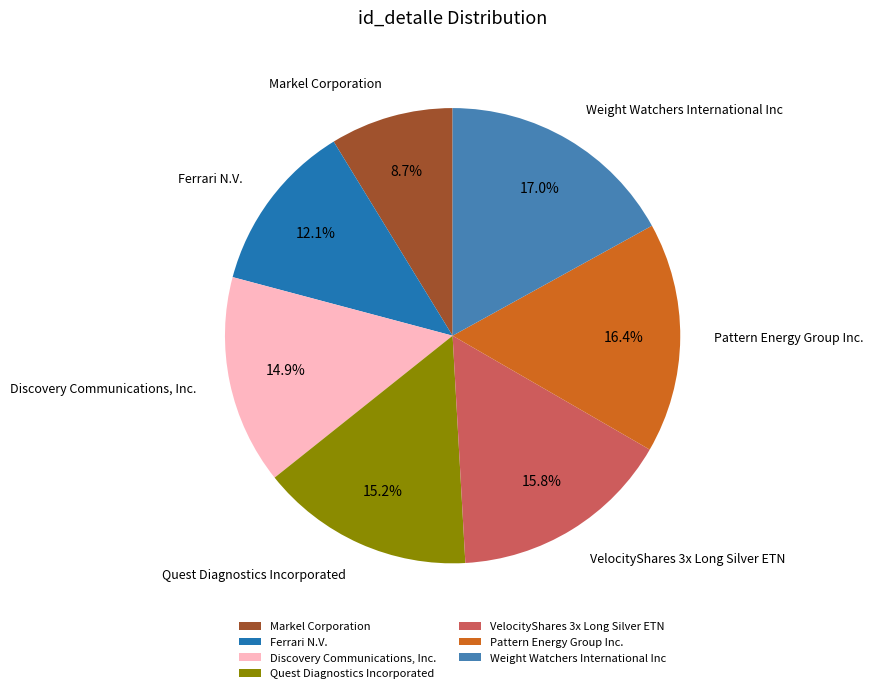

How many slices are in this pie chart?

7